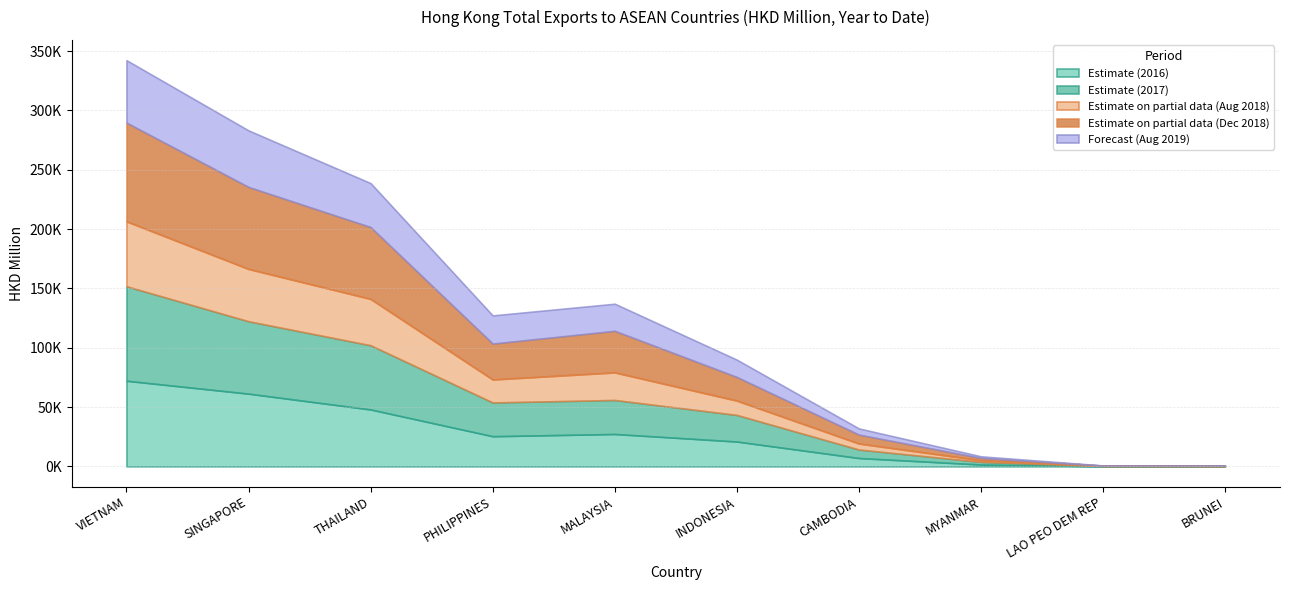

What is the difference between the maximum and minimum values in the 201712 series?

79473.3